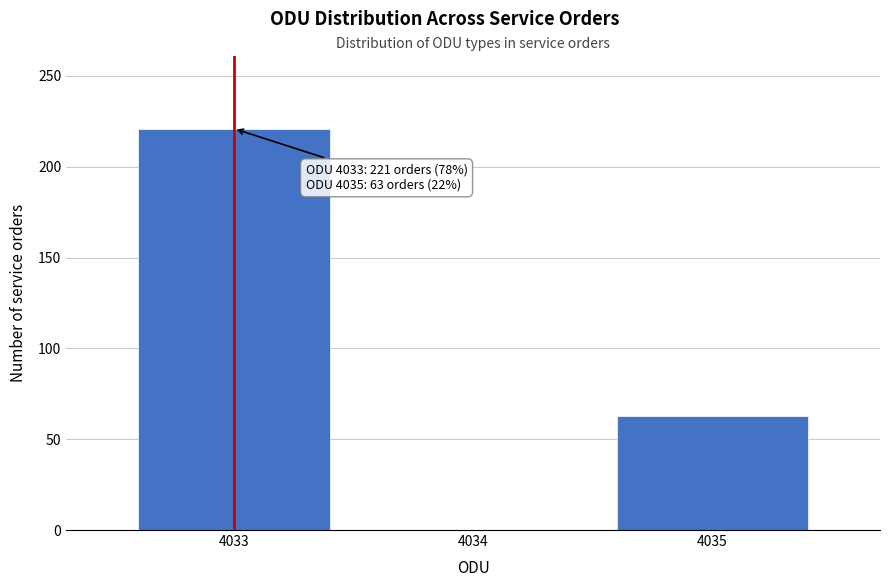

Reading left to right, list all the values displayed in this chart.

4033=221	4034=0	4035=63